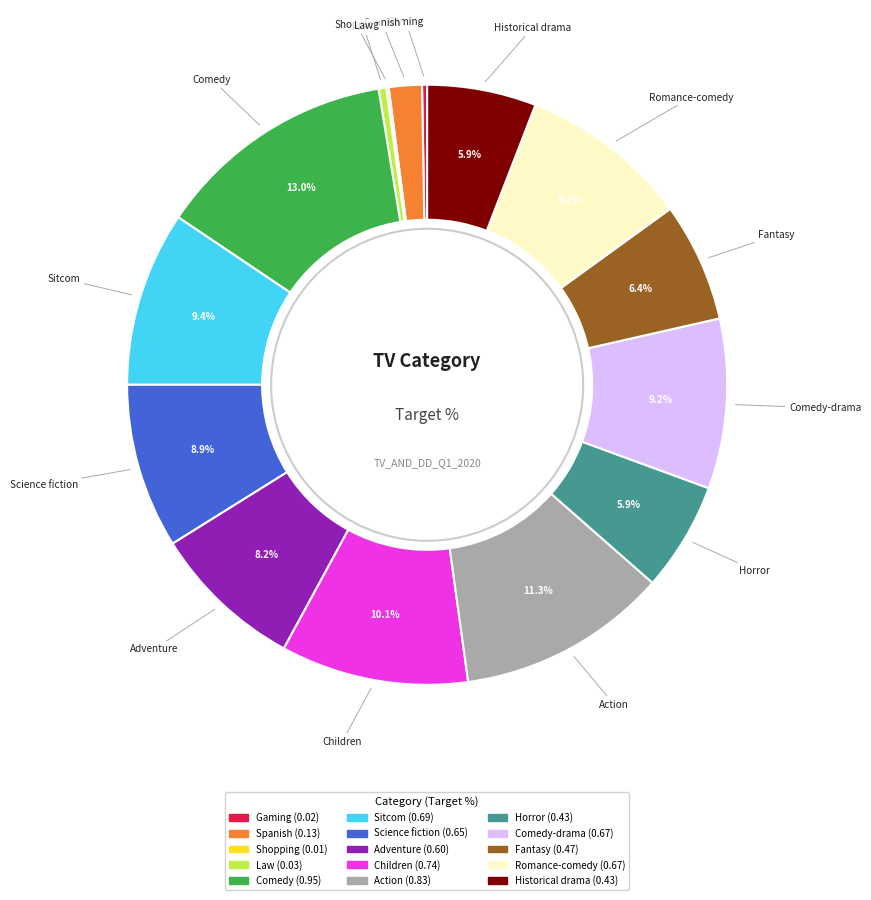

Does any single category account for the majority?

No